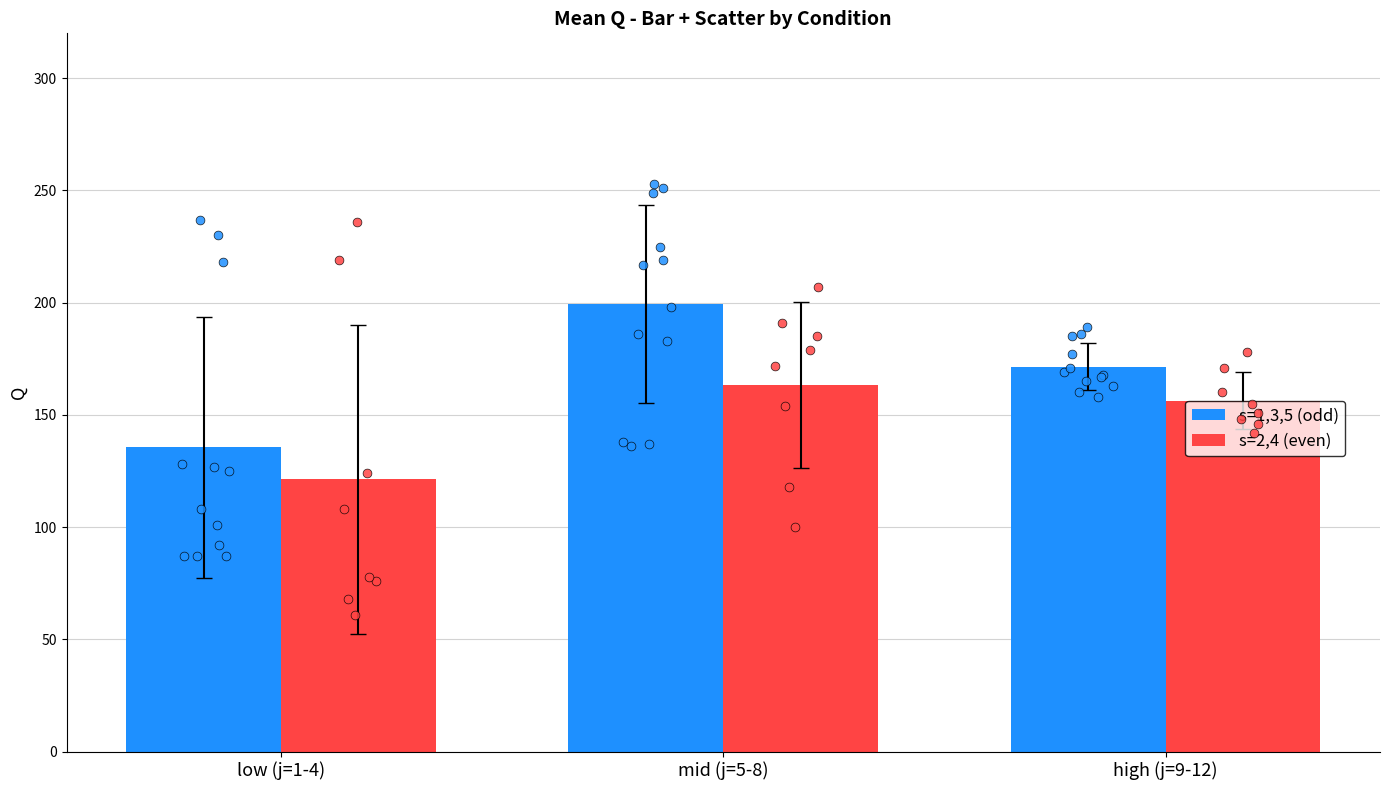

At which category is the sum across all series the highest?

mid (j=5-8)